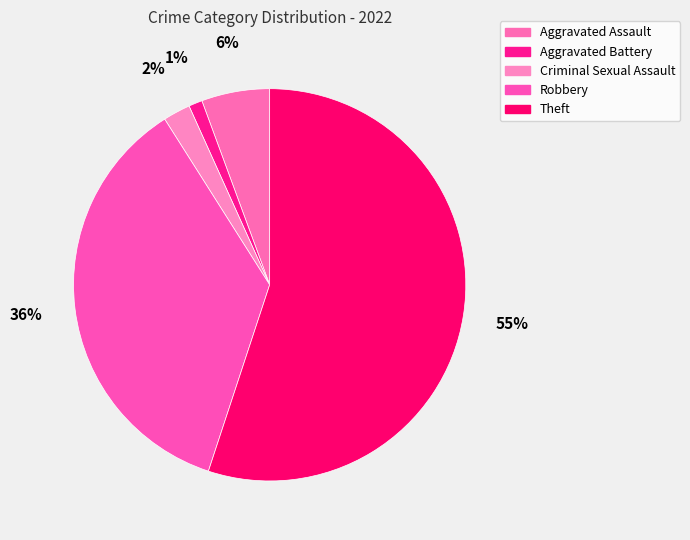

Count the number of slices in the pie.

5